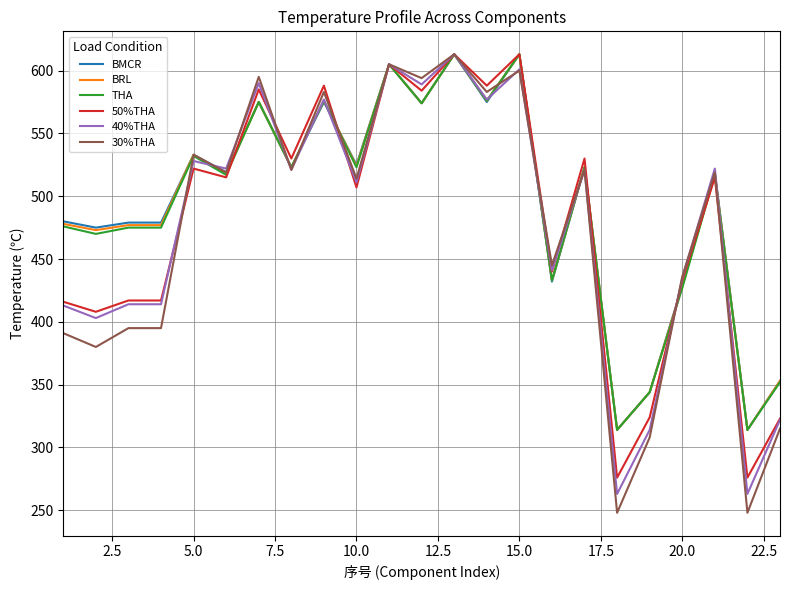

What is the lowest value of the 30%THA series?

248